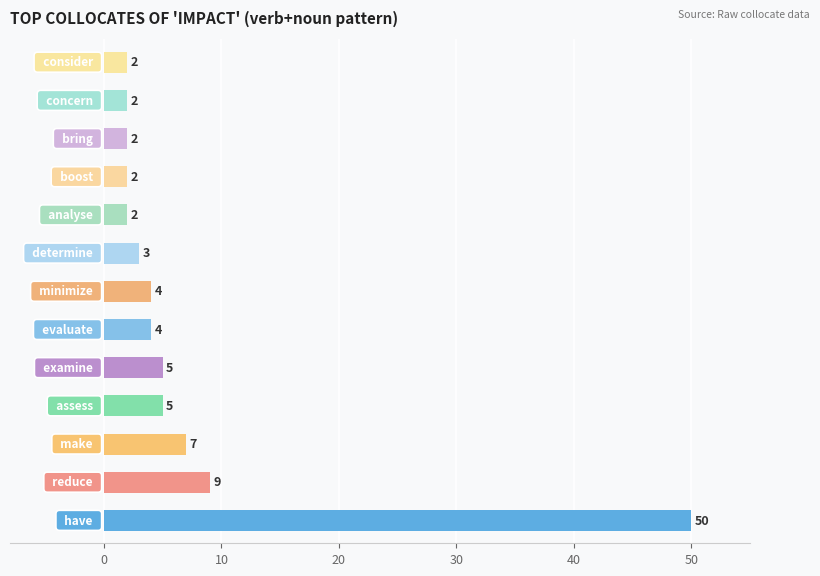

What is the greatest value displayed?

50